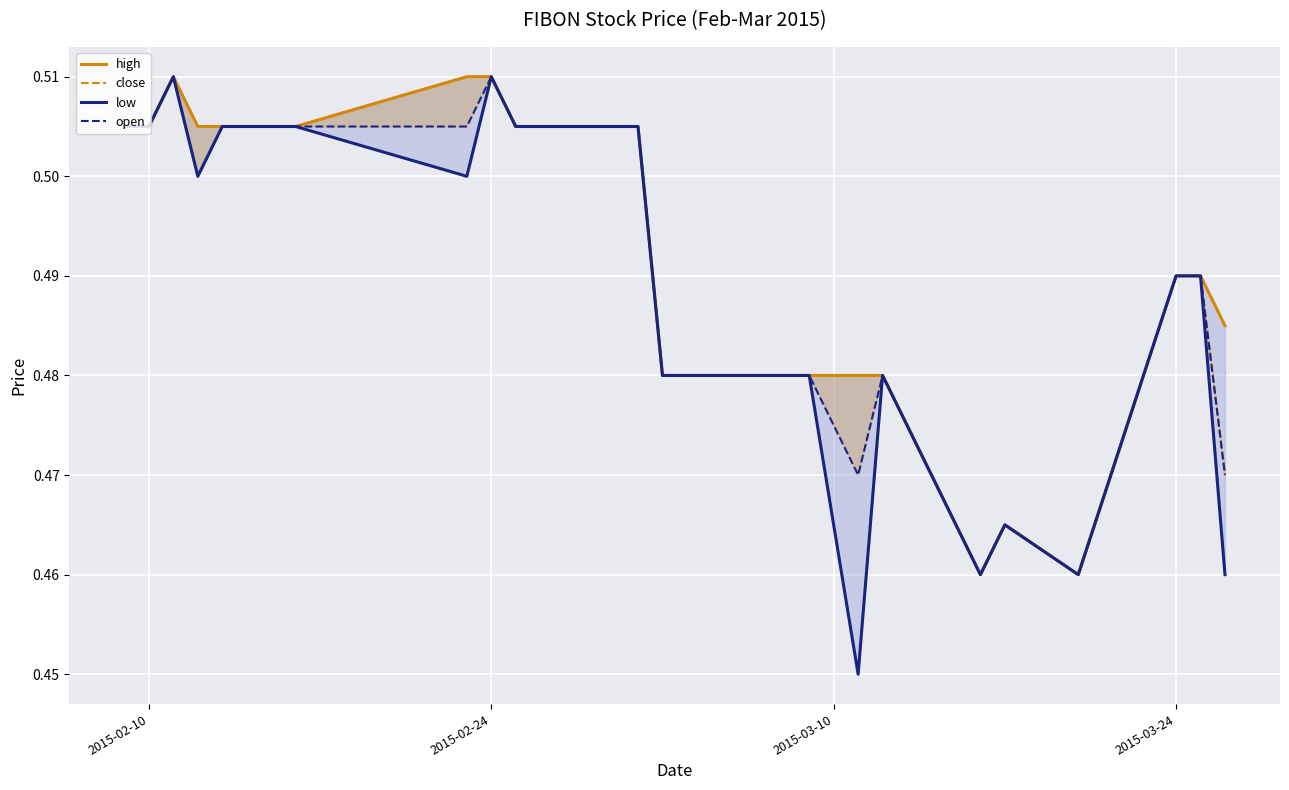

How many lines are shown in the chart?

4